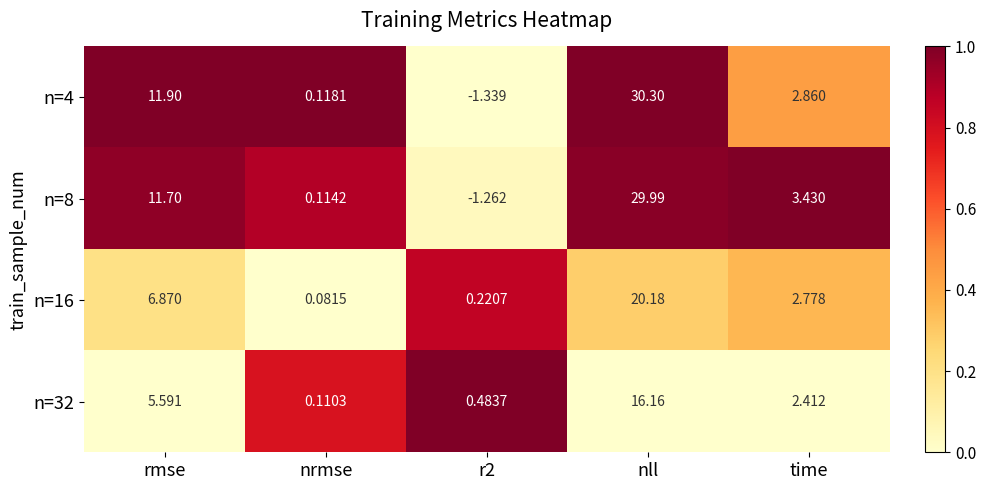

Where is n=16 nearest to the value 10?

rmse